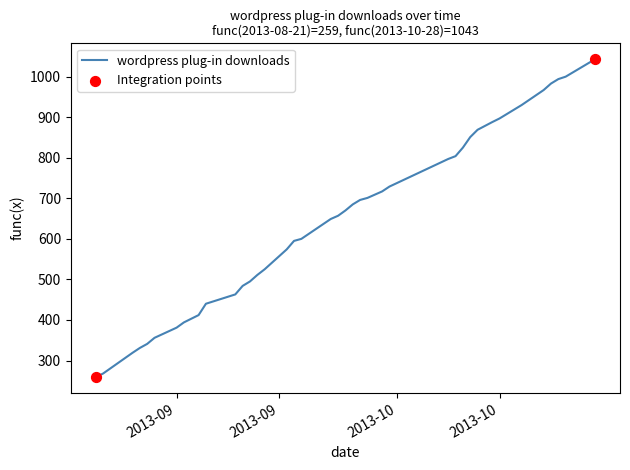

What is the difference between the maximum and minimum values?

784